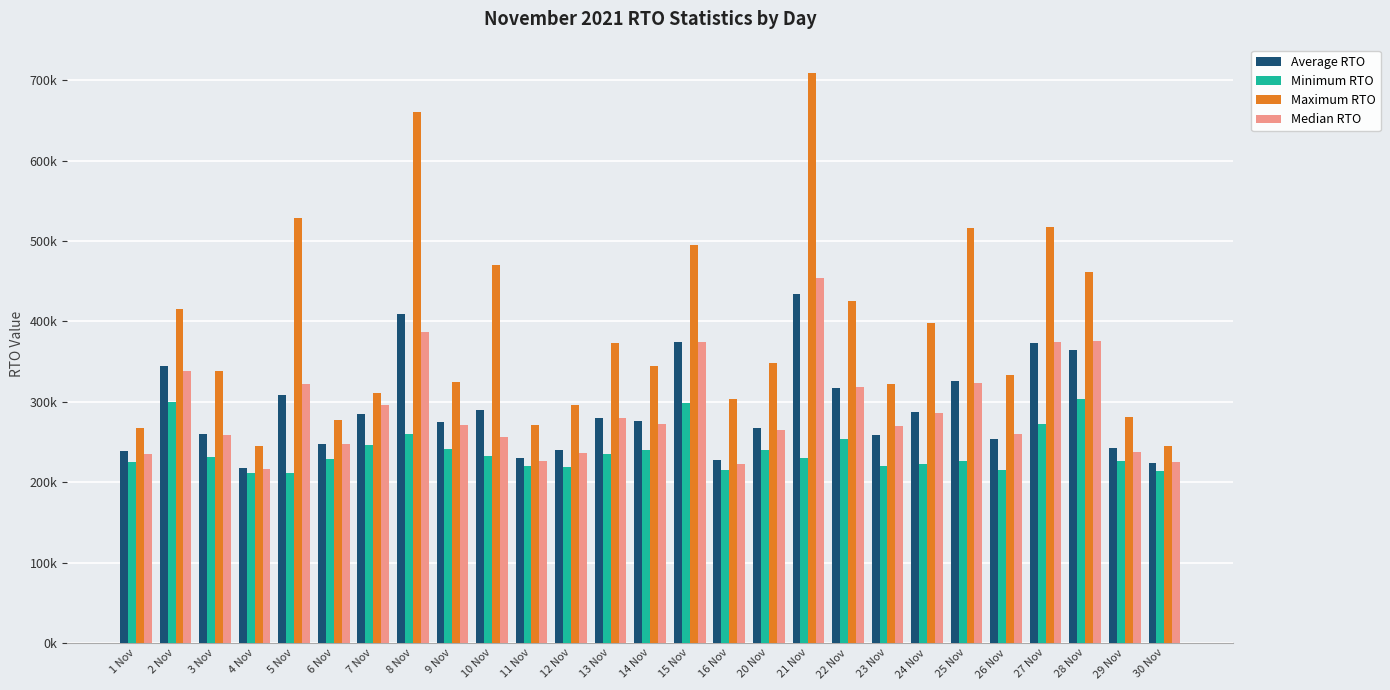

Are the bars horizontal?

No